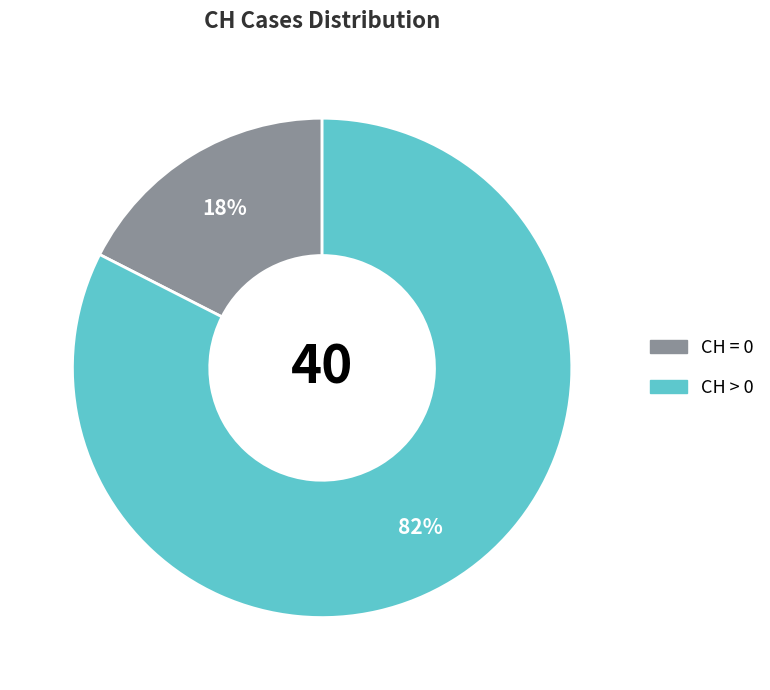

Which has a higher value, CH > 0 or CH = 0?

CH > 0